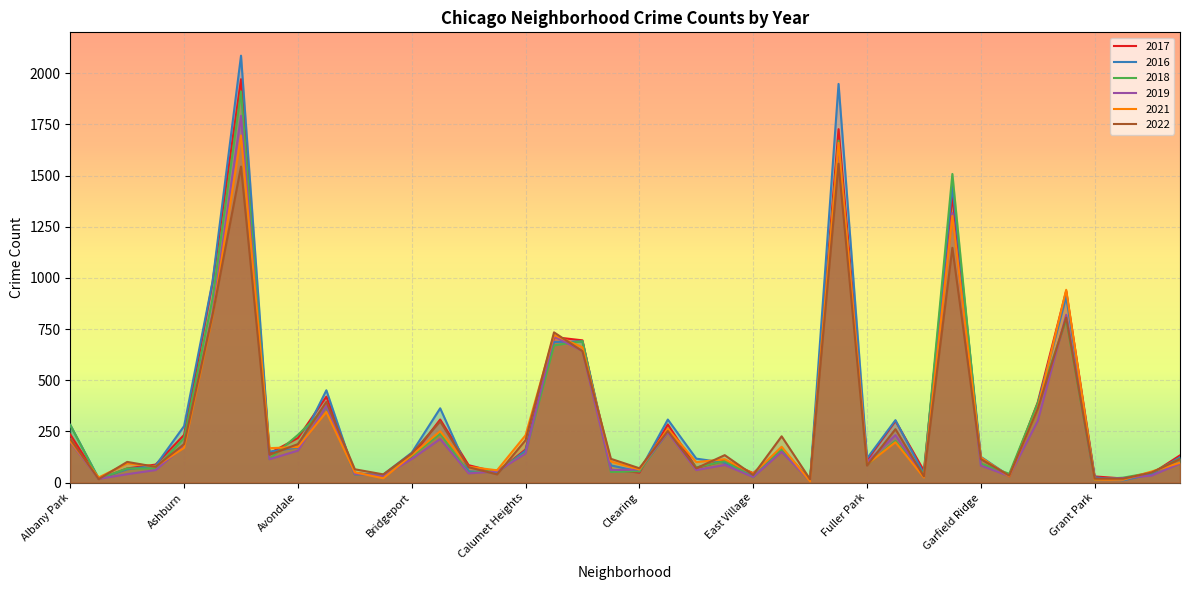

At how many categories does at least one series exceed 464?

7